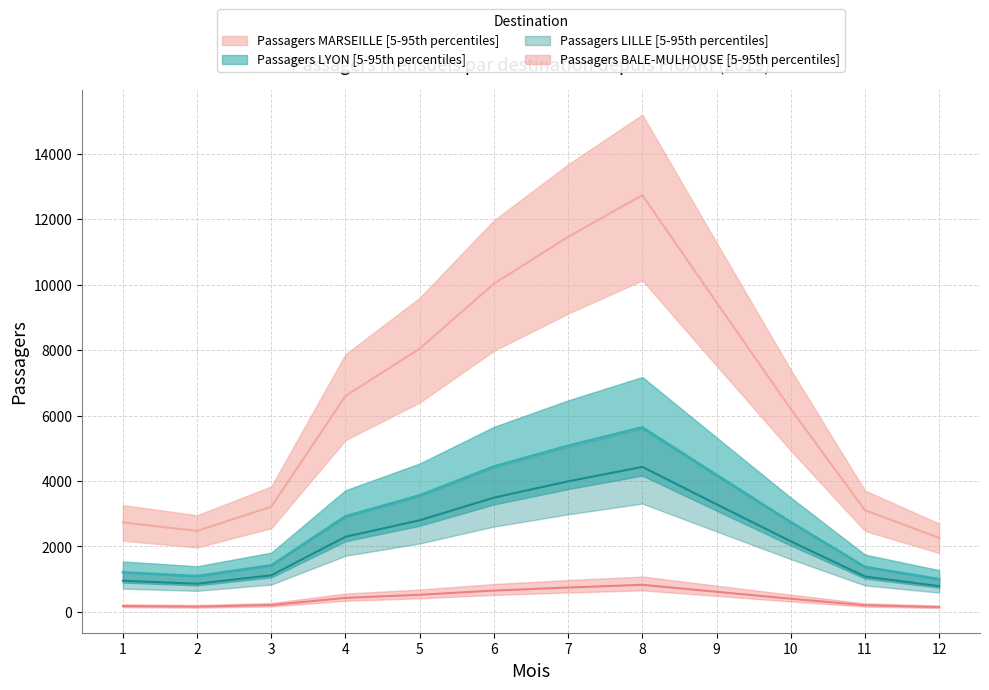

Reading left to right, extract all data points from this chart.

Passagers_BALE-MULHOUSE: 177.4	160.5	208.5	428.1	522.1	651.2	744.2	826.5	613.7	402.3	201.6	146.7
Passagers_LILLE: 951.2	860.6	1117.9	2295.0	2799.1	3490.8	3989.6	4430.7	3289.8	2156.6	1080.7	786.4
Passagers_LYON: 1210.9	1095.5	1423.1	2921.7	3563.4	4443.9	5079.0	5640.6	4188.2	2745.4	1375.8	1001.1
Passagers_MARSEILLE: 2735.4	2474.8	3214.8	6599.9	8046.0	10030.7	11464.4	12737.9	9458.7	6201.1	3107.8	2261.8